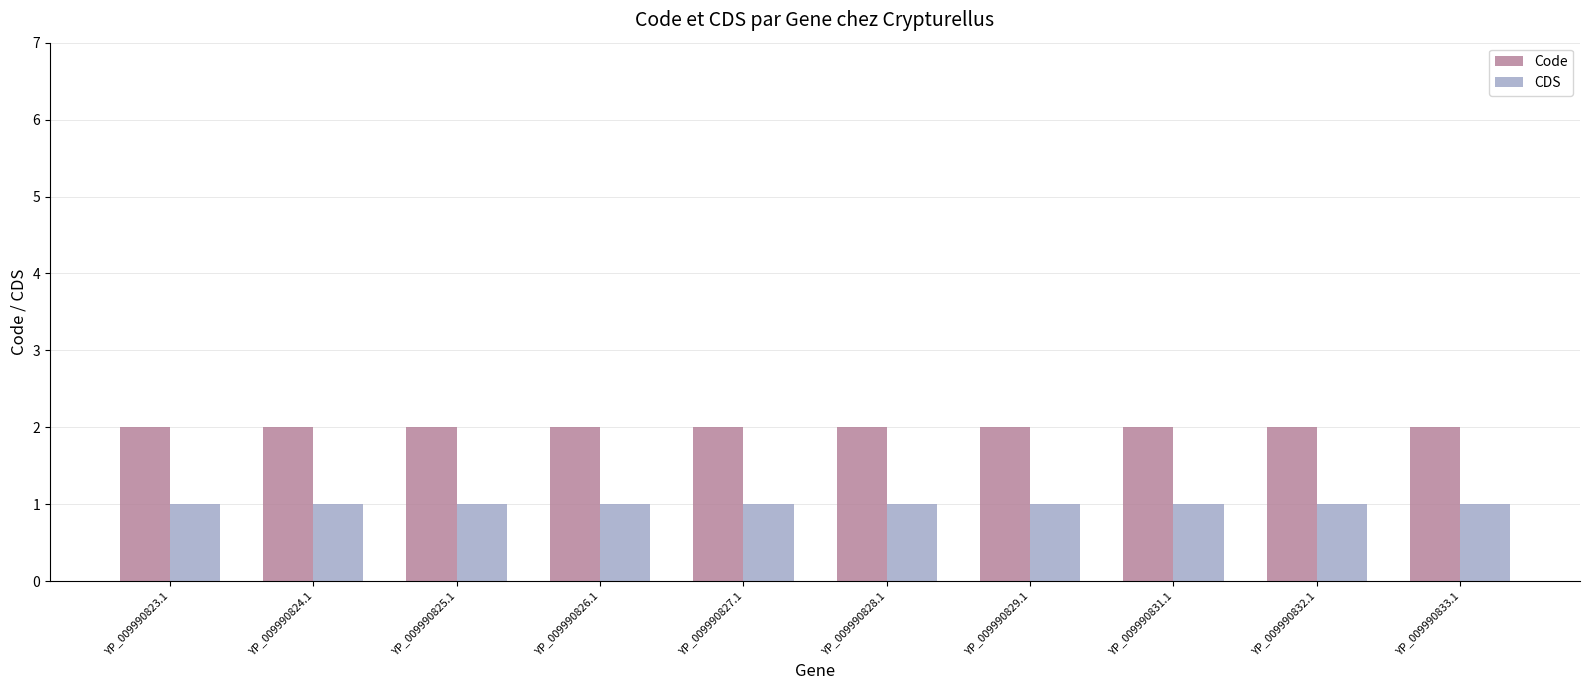

What is the spread (max minus min) of values at YP_009990831.1?

1